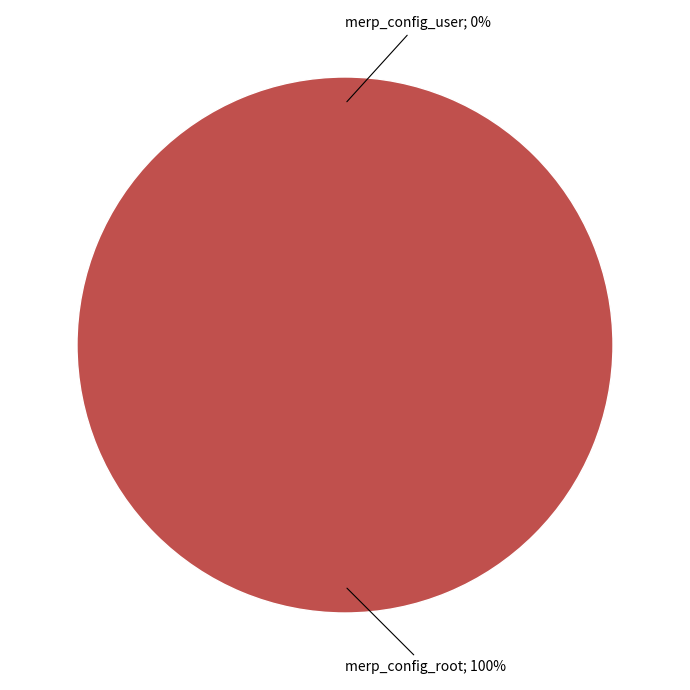

The merp_config_user slice represents 1% of the pie. True or false?

False